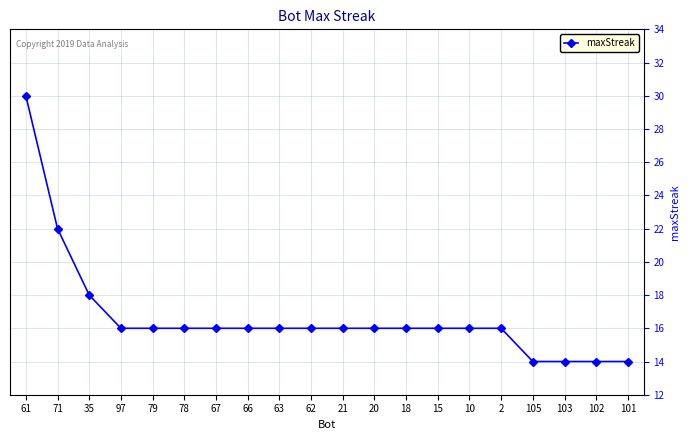

Count the number of categories in the chart.

20